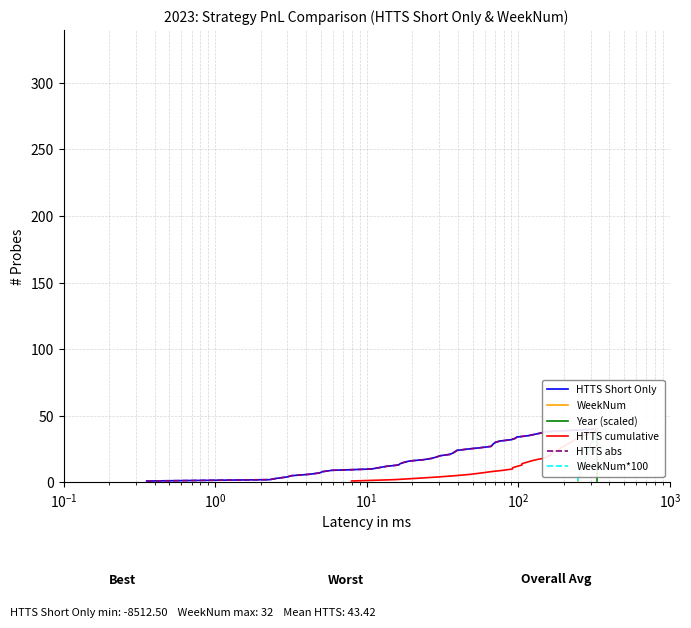

The value of WeekNum at 21 is 29. True or false?

False